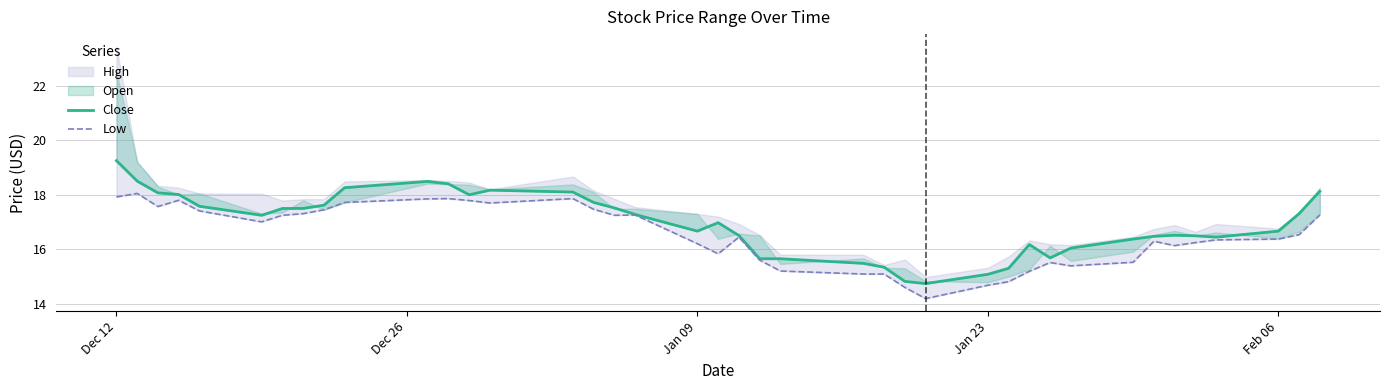

True or false: Low and Close cross at least once.

False